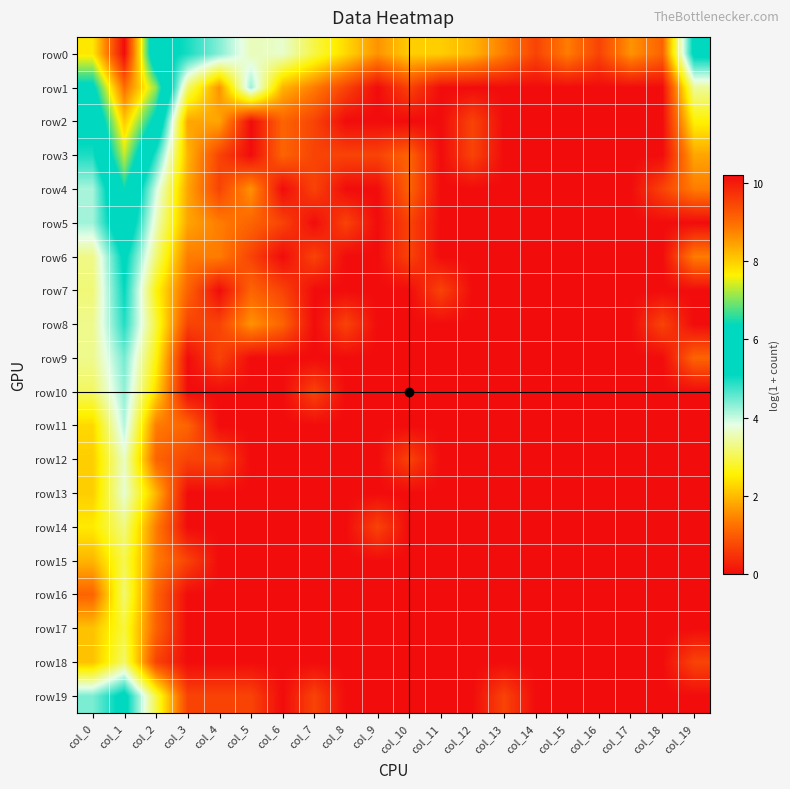

What is the total value across all series at col_10?

7.2